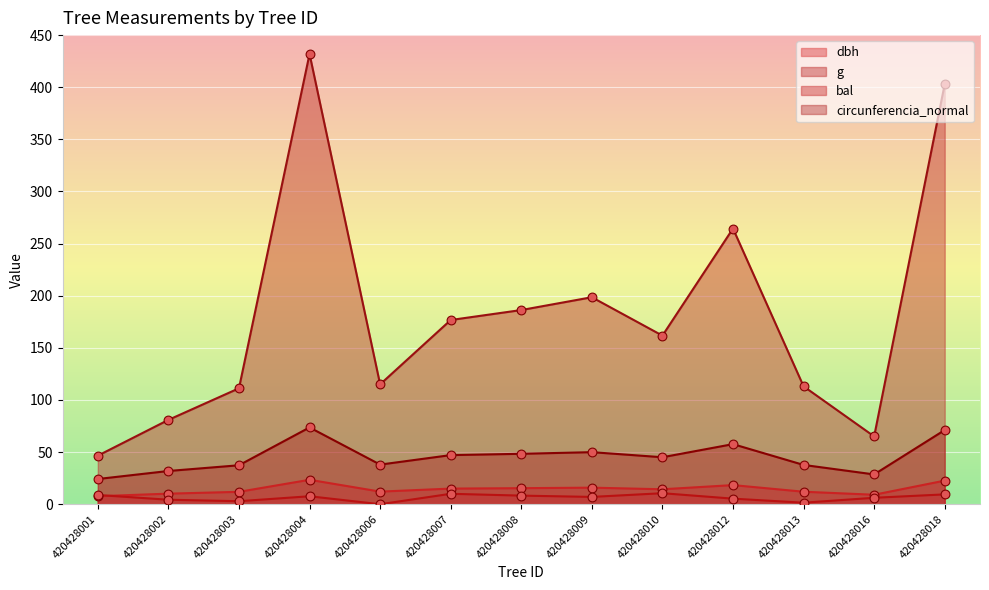

Which series contains the lowest Y value?

bal